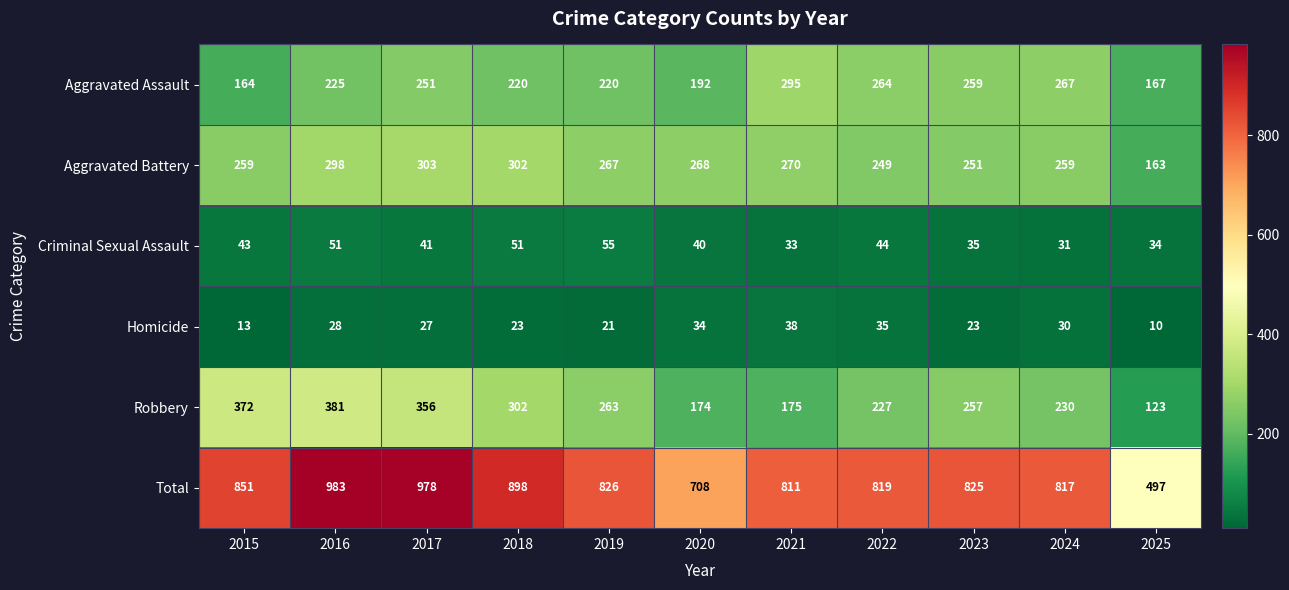

Rank the series by their maximum value, from highest to lowest.

Total, Robbery, Aggravated Battery, Aggravated Assault, Criminal Sexual Assault, Homicide